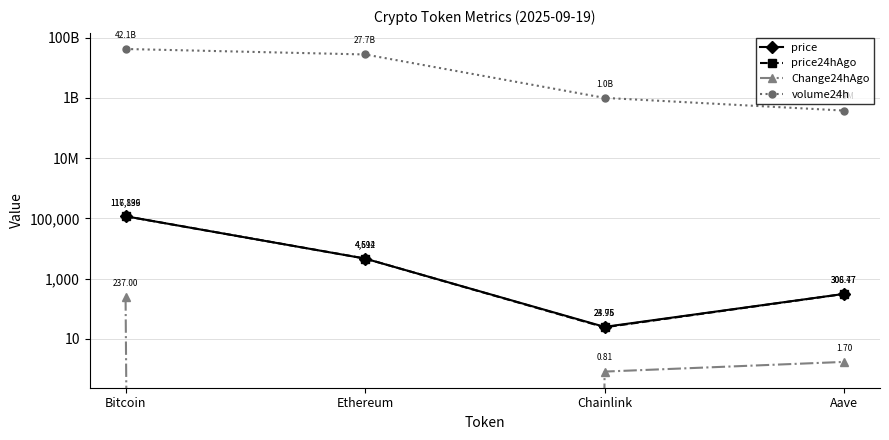

What is the smallest value displayed?

-17.9